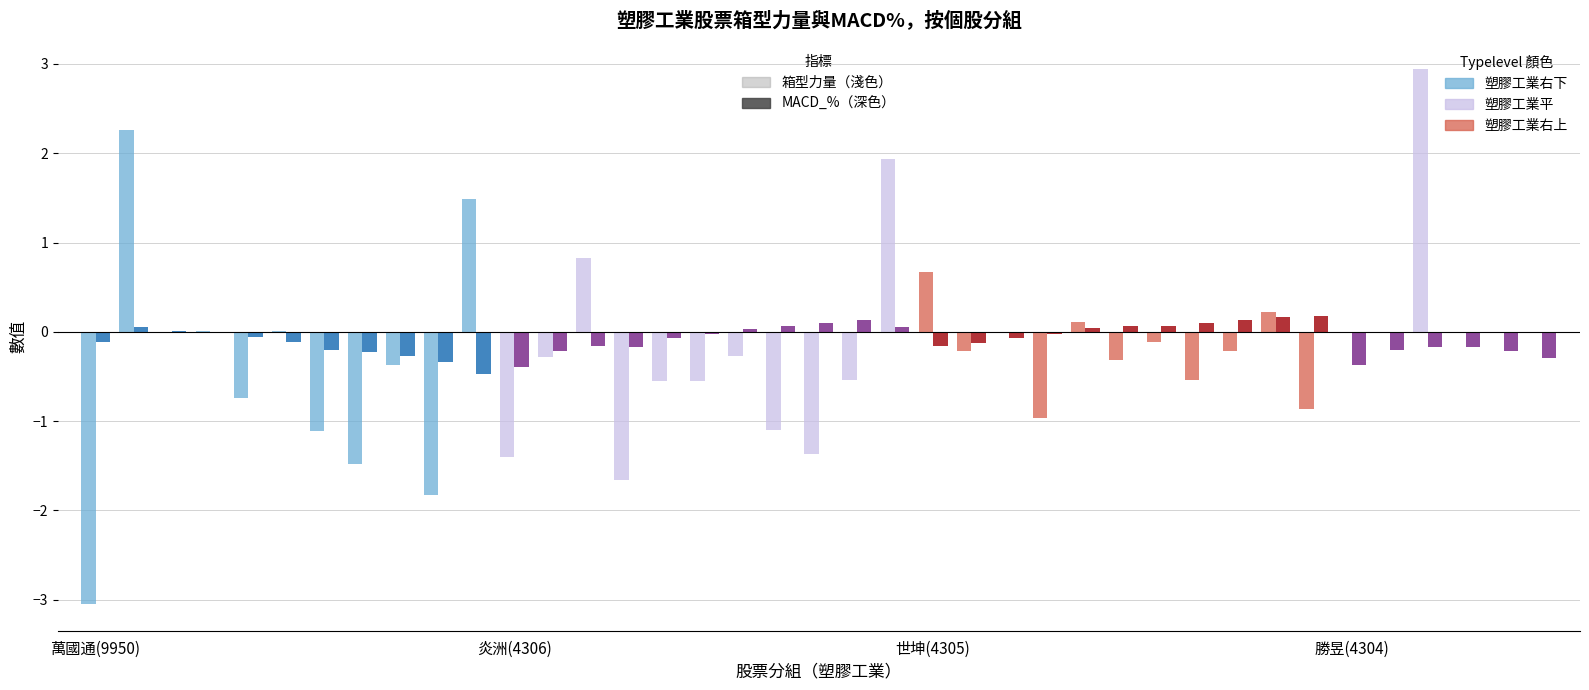

What is the maximum value shown in the chart?

2.9